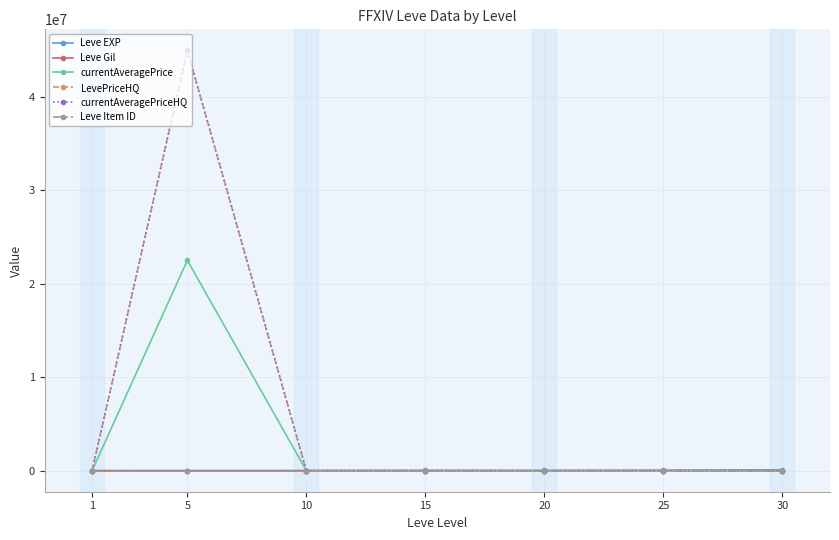

What is the value of the Leve Item ID point at the 6th from the left?

1